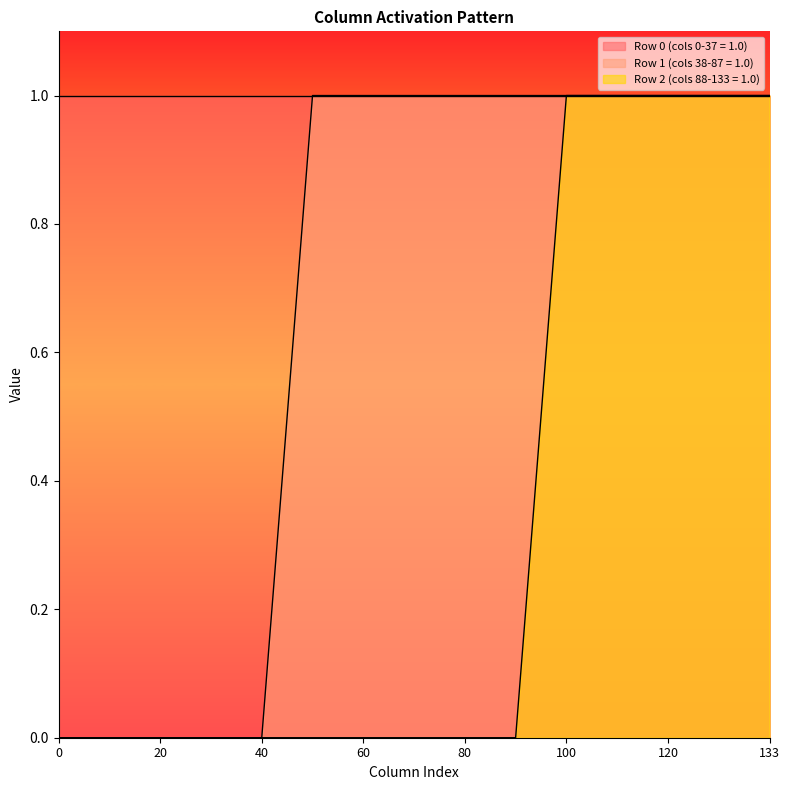

The Row 1 (cols 38-87 = 1.0) series shows 0 at 70. True or false?

False